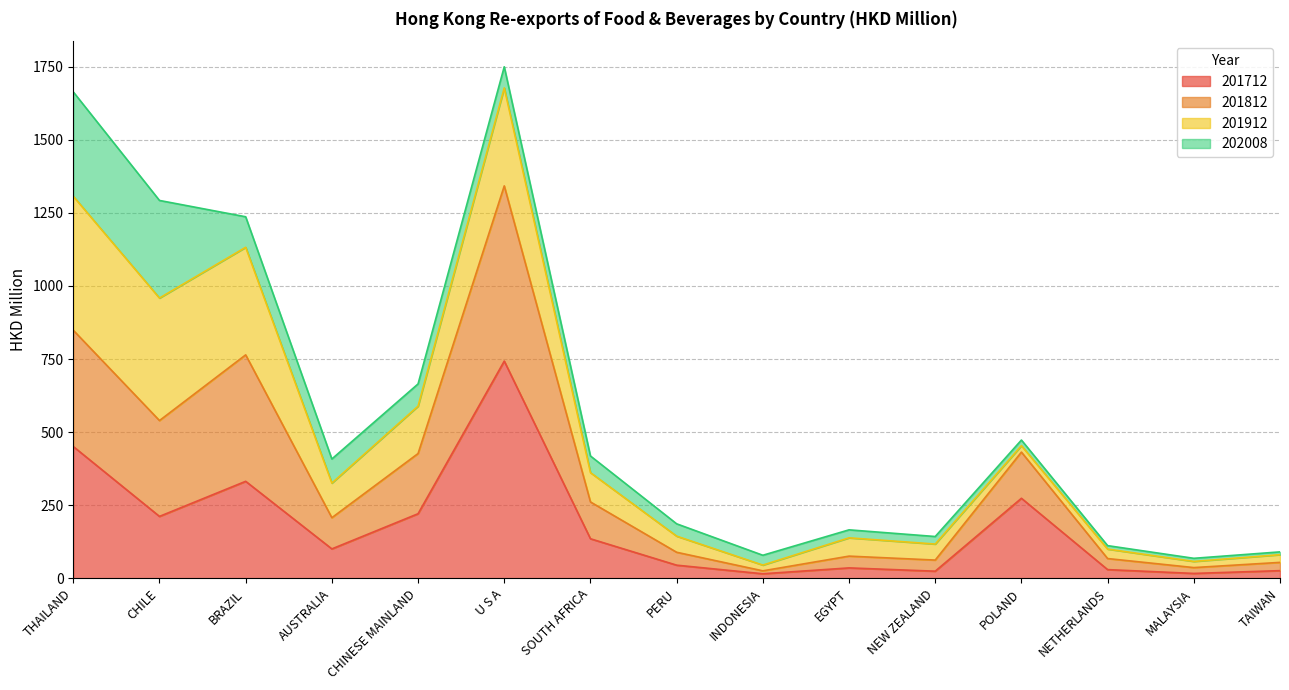

True or false: 201812 and 201712 cross at least once.

False